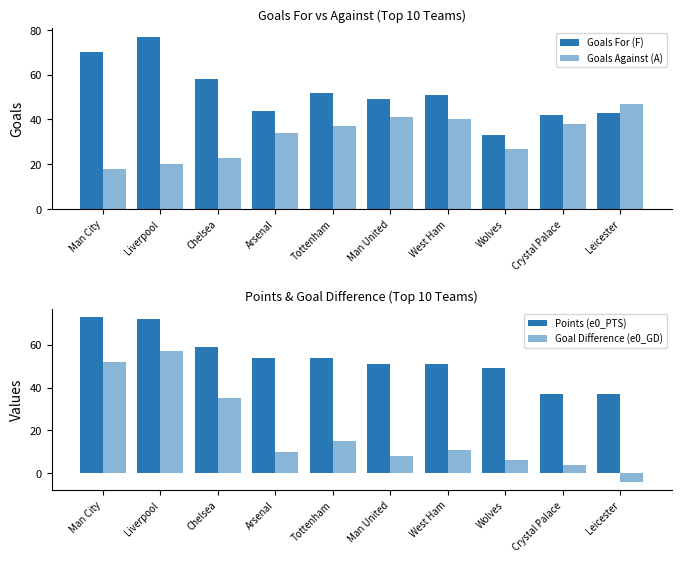

How many positive values does the Goal Difference (e0_GD) series have?

9